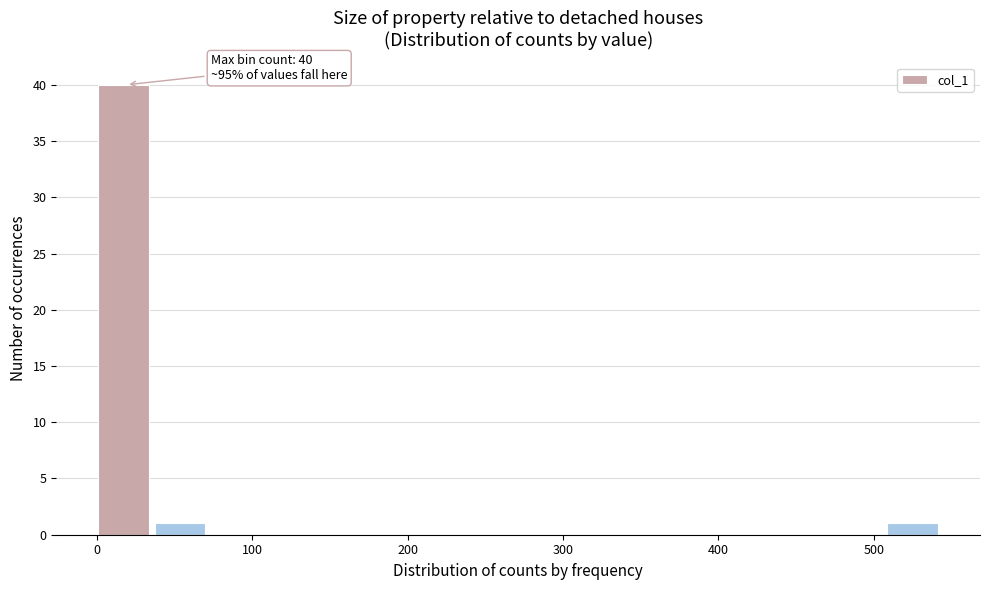

Read against the x-axis, roughly where is the centre of the tallest bar?

20